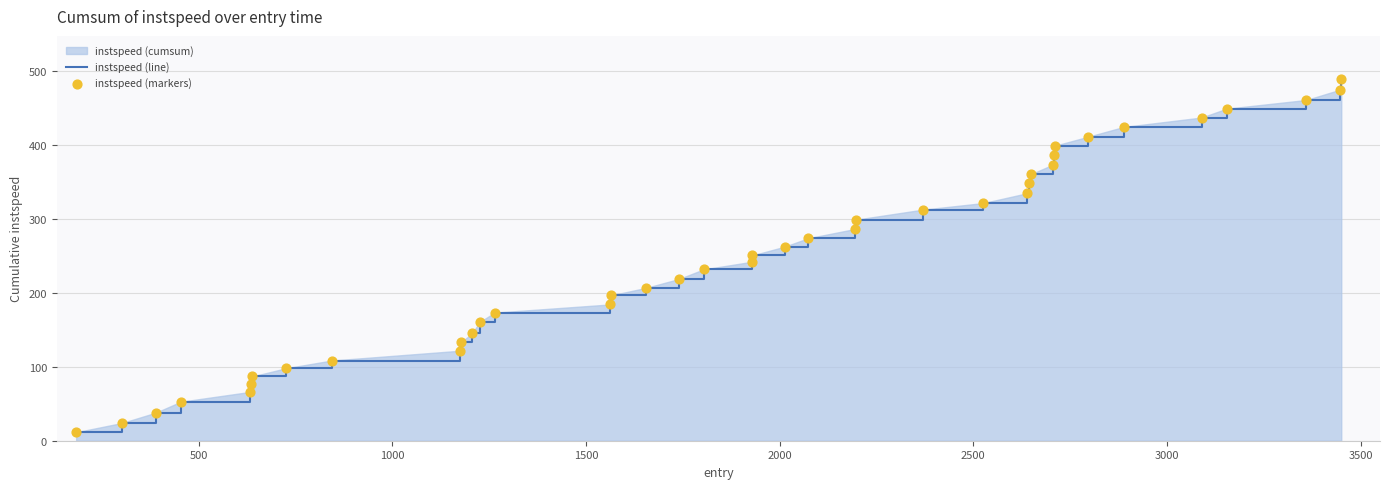

What is the difference between the maximum and minimum values?

476.7